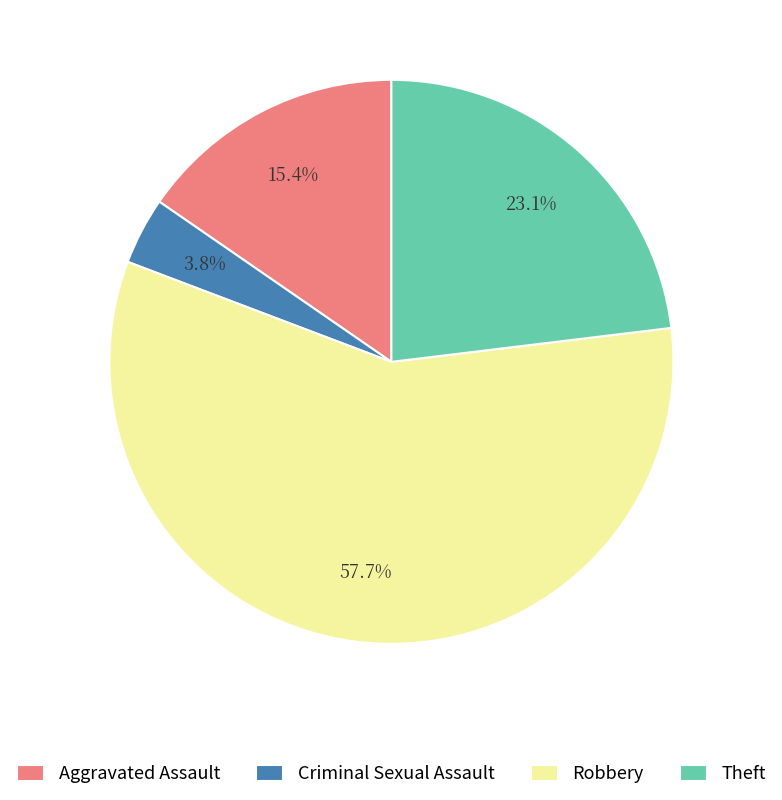

To the nearest percent, what is the combined percentage of Theft and Criminal Sexual Assault?

27%